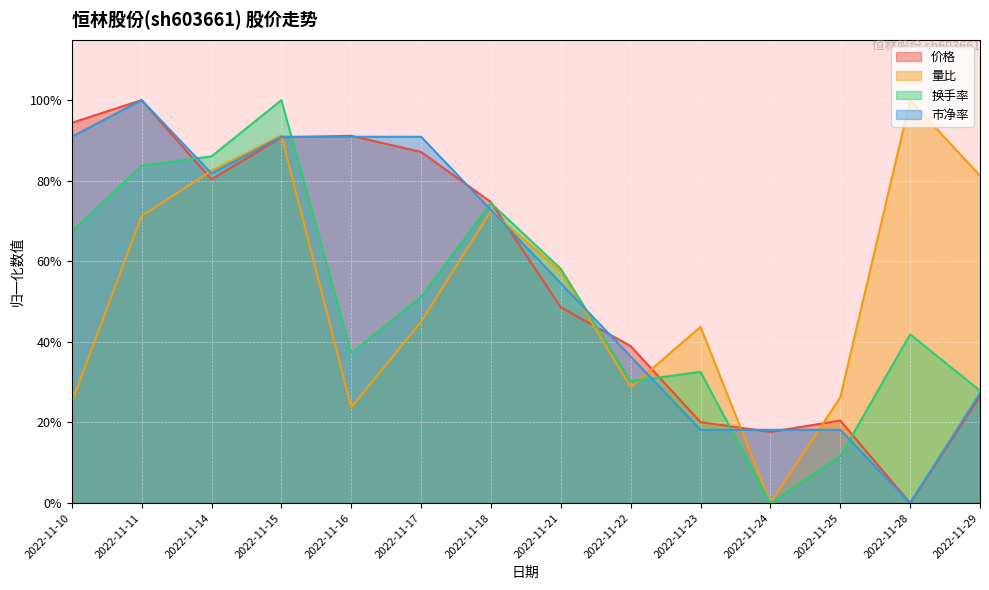

The 换手率 series shows 0.9 at 2022-11-14. True or false?

True